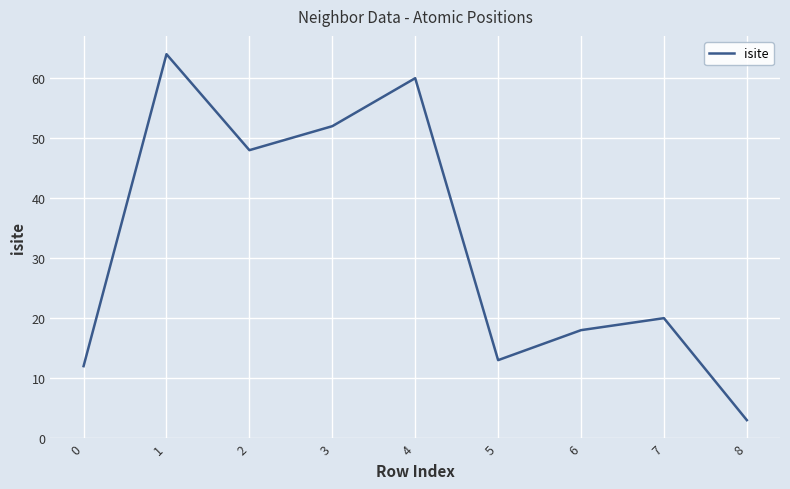

What is the greatest value displayed?

64